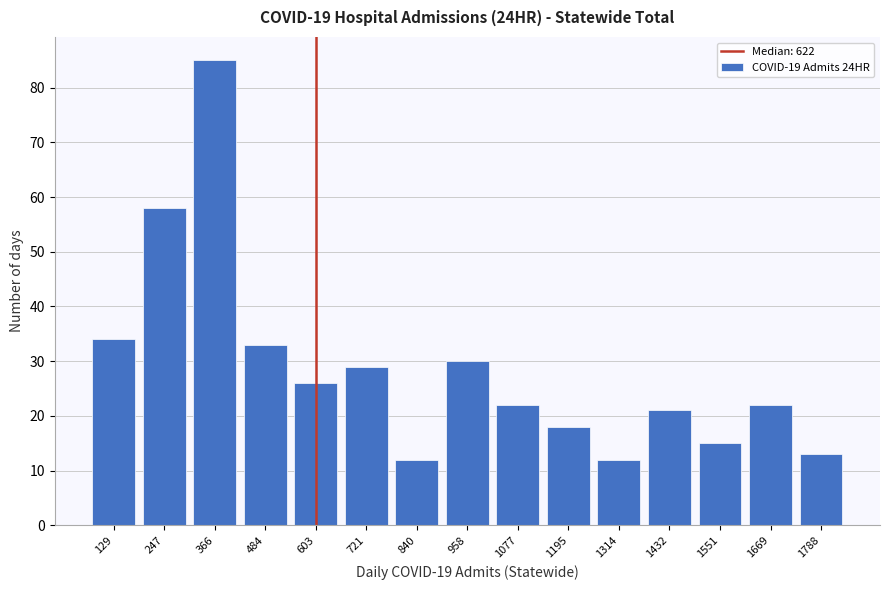

Reading right to left, list all the values displayed in this chart.

13	22	15	21	12	18	22	30	12	29	26	33	85	58	34